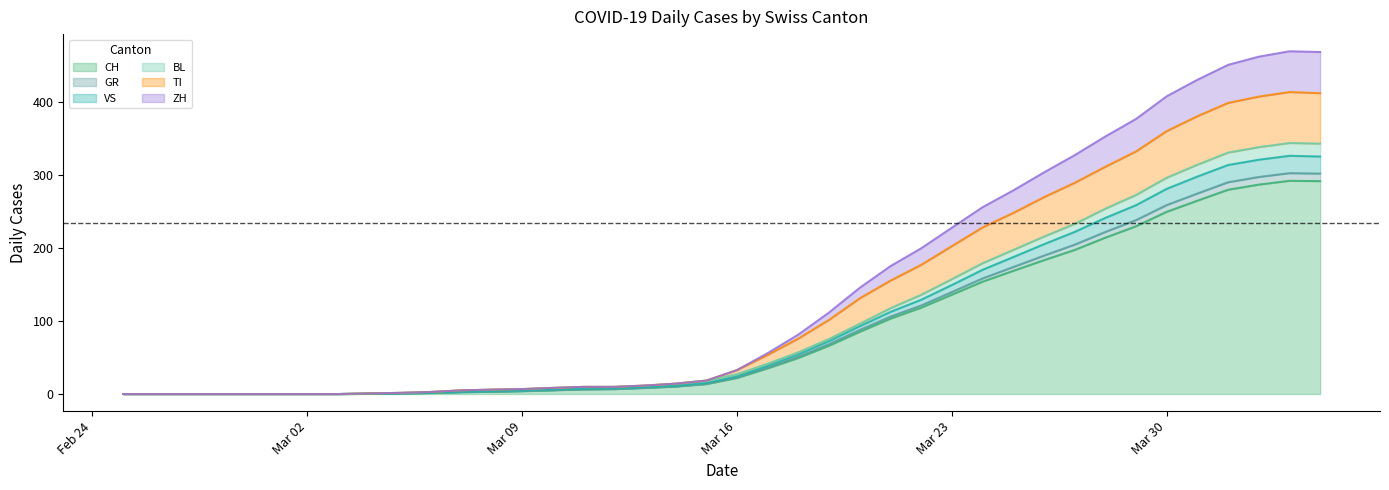

Does the chart have visible grid lines?

No